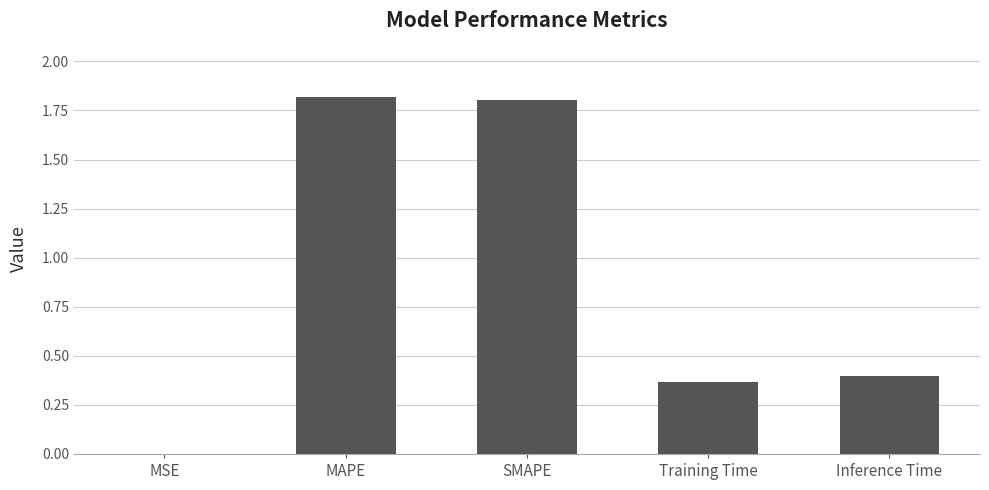

What is the change in value from SMAPE to Inference Time?

-1.4